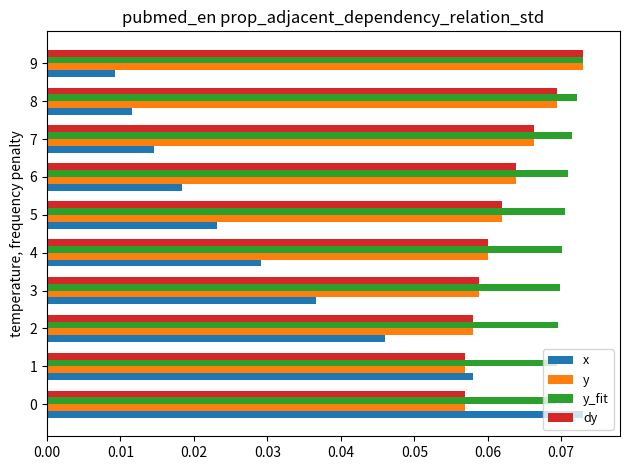

Which series has the widest spread of values?

x